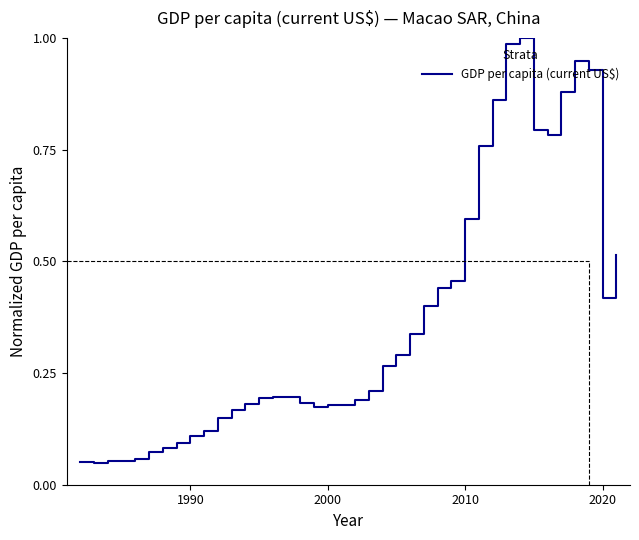

How many lines are shown in the chart?

1